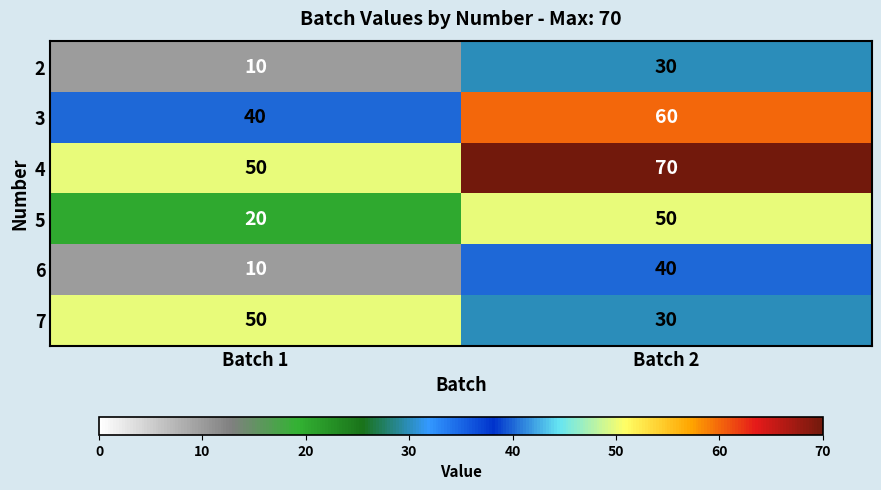

What is the spread (max minus min) of values at Batch 2?

40